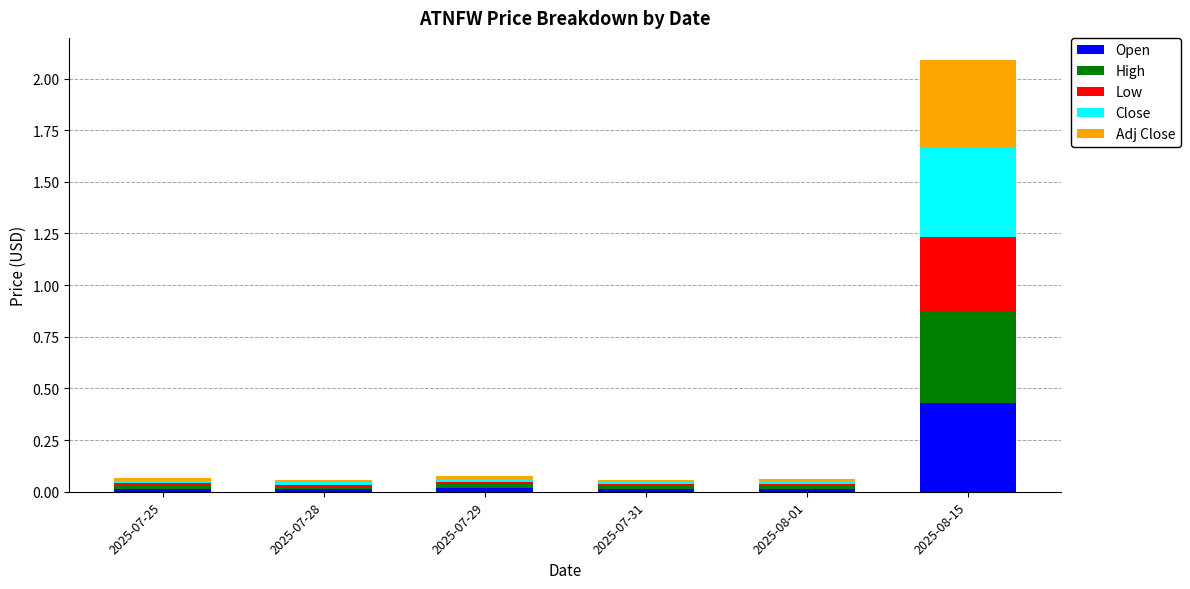

What is the sum of all Open values?

0.5